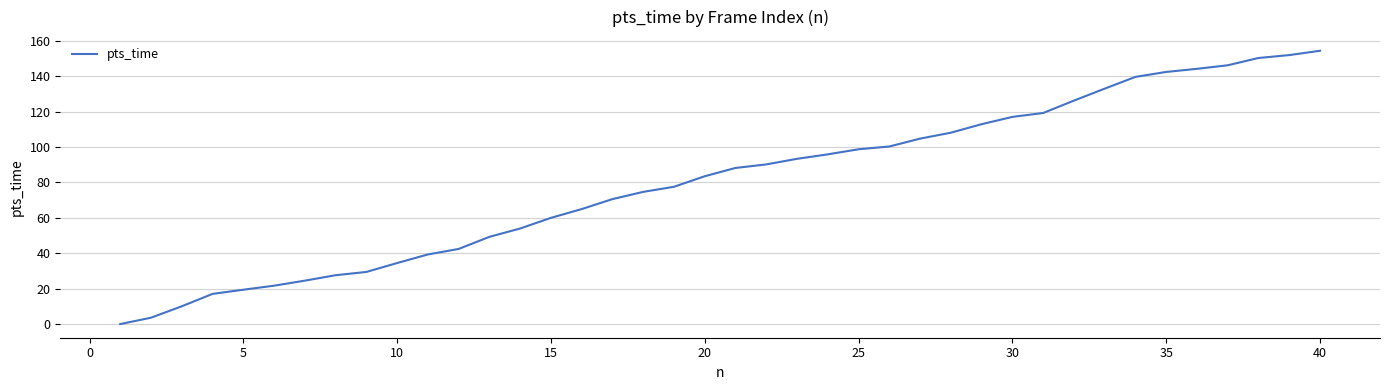

Reading left to right, extract all data points from this chart.

0.0	3.6	10.0	17.0	19.4	21.7	24.5	27.6	29.4	34.5	39.3	42.4	49.3	54.0	60.0	65.0	70.6	74.7	77.6	83.5	88.2	90.2	93.4	95.9	98.8	100.3	104.8	108.1	112.9	117.0	119.2	126.2	133.0	139.6	142.4	144.2	146.2	150.3	152.0	154.4